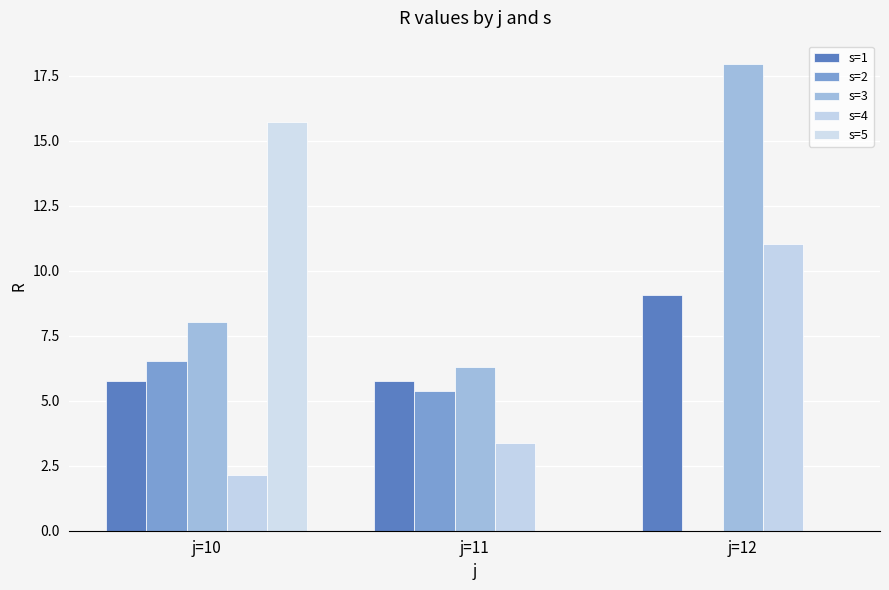

What is the highest value of the s=4 series?

11.0